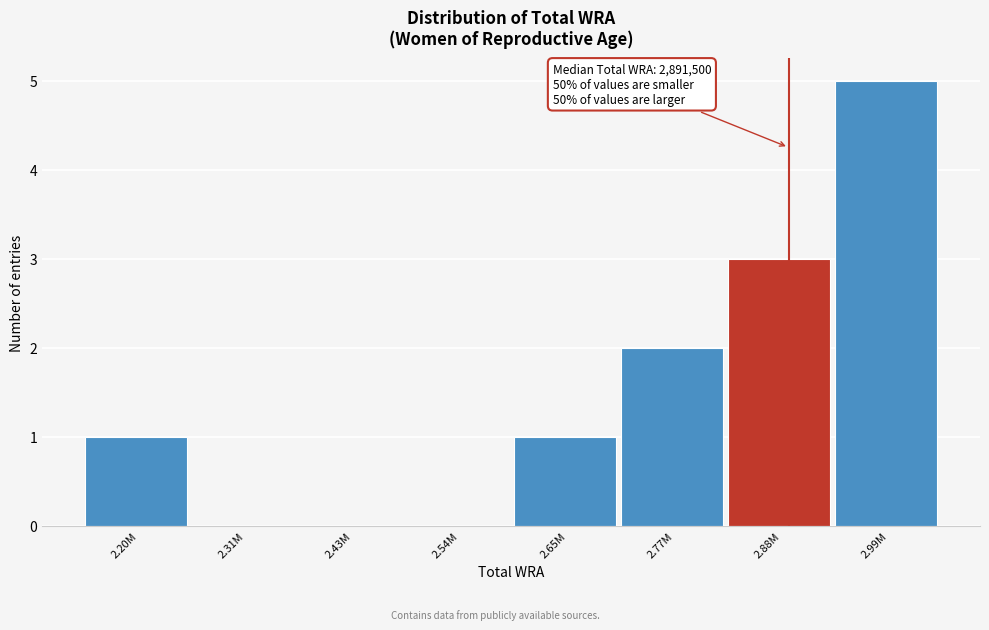

Reading right to left, what are all the values shown in this chart?

2.99M=5	2.88M=3	2.77M=2	2.65M=1	2.54M=0	2.43M=0	2.31M=0	2.20M=1